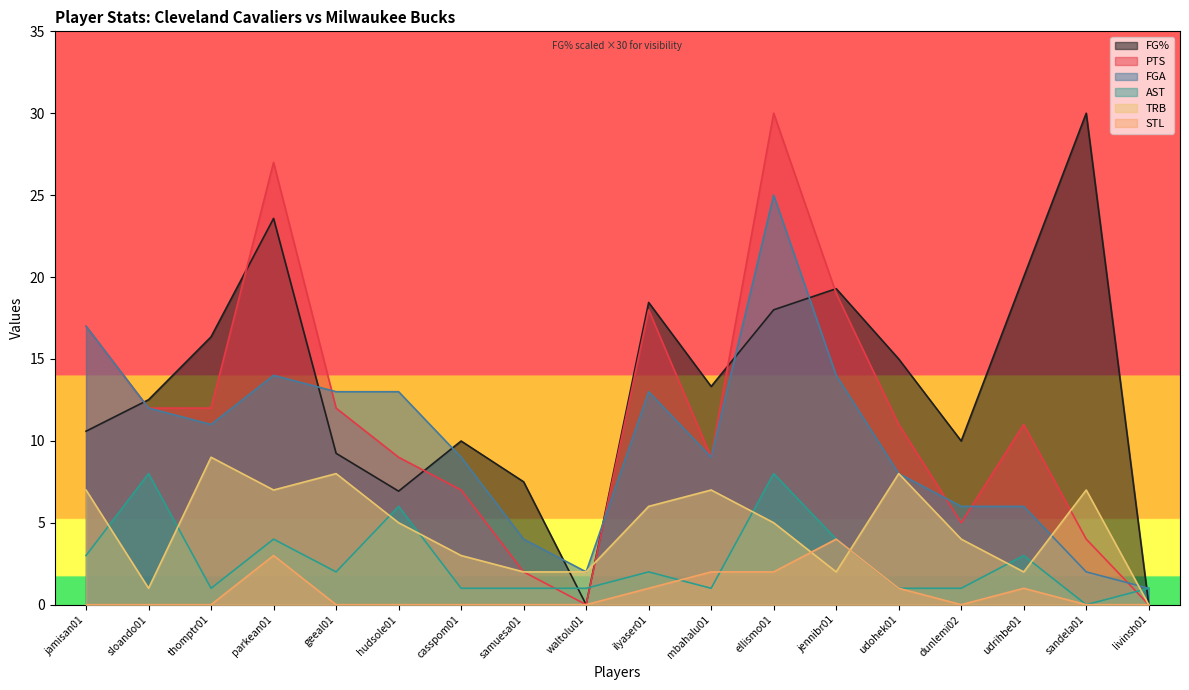

Reading left to right, transcribe all the data shown in this chart.

FG%: 10.6	12.5	16.4	23.6	9.2	6.9	10.0	7.5	0.0	18.4	13.3	18.0	19.3	15.0	10.0	20.0	30.0	0.0
PTS: 17.0	12.0	12.0	27.0	12.0	9.0	7.0	2.0	0.0	18.0	9.0	30.0	19.0	11.0	5.0	11.0	4.0	0.0
FGA: 17.0	12.0	11.0	14.0	13.0	13.0	9.0	4.0	2.0	13.0	9.0	25.0	14.0	8.0	6.0	6.0	2.0	1.0
AST: 3.0	8.0	1.0	4.0	2.0	6.0	1.0	1.0	1.0	2.0	1.0	8.0	4.0	1.0	1.0	3.0	0.0	1.0
TRB: 7.0	1.0	9.0	7.0	8.0	5.0	3.0	2.0	2.0	6.0	7.0	5.0	2.0	8.0	4.0	2.0	7.0	0.0
STL: 0.0	0.0	0.0	3.0	0.0	0.0	0.0	0.0	0.0	1.0	2.0	2.0	4.0	1.0	0.0	1.0	0.0	0.0